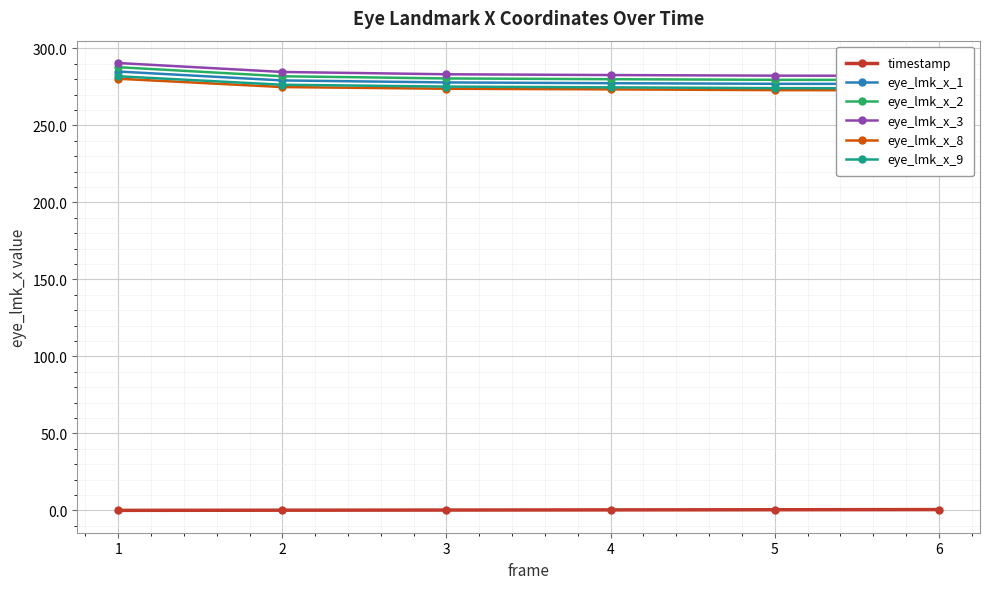

Which series has the widest spread of values?

eye_lmk_x_2